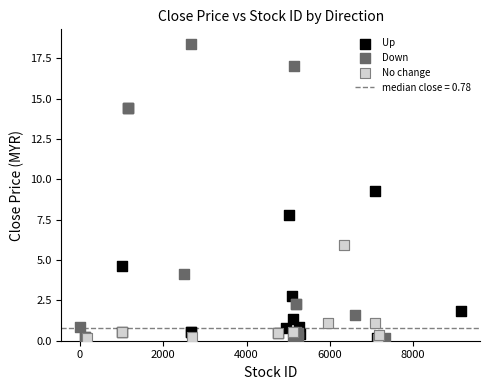

Which series has the largest Y range (max minus min)?

Down